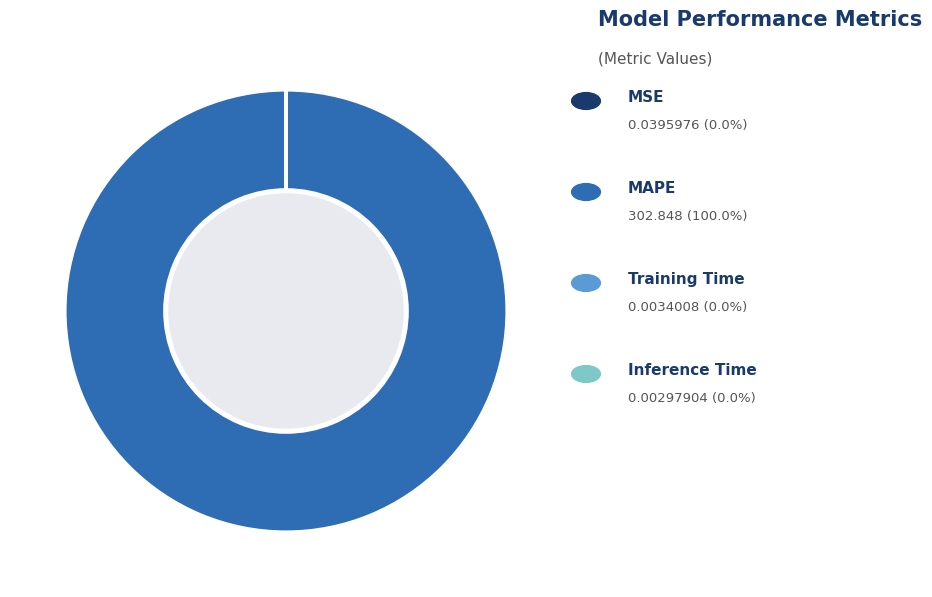

Is there a majority slice in this chart?

Yes